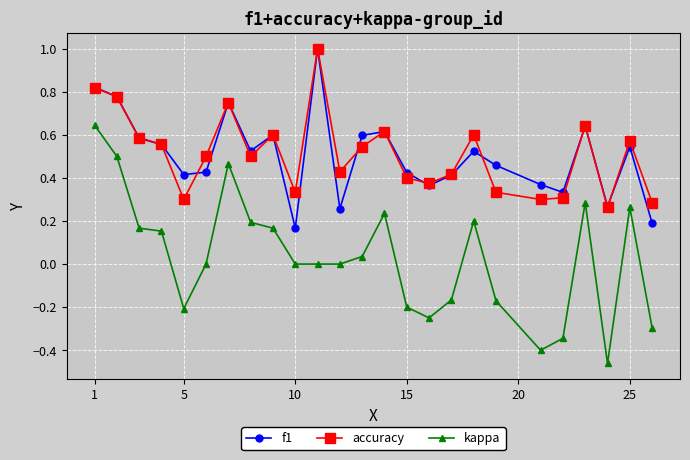

What is the highest value of the accuracy series?

1.0